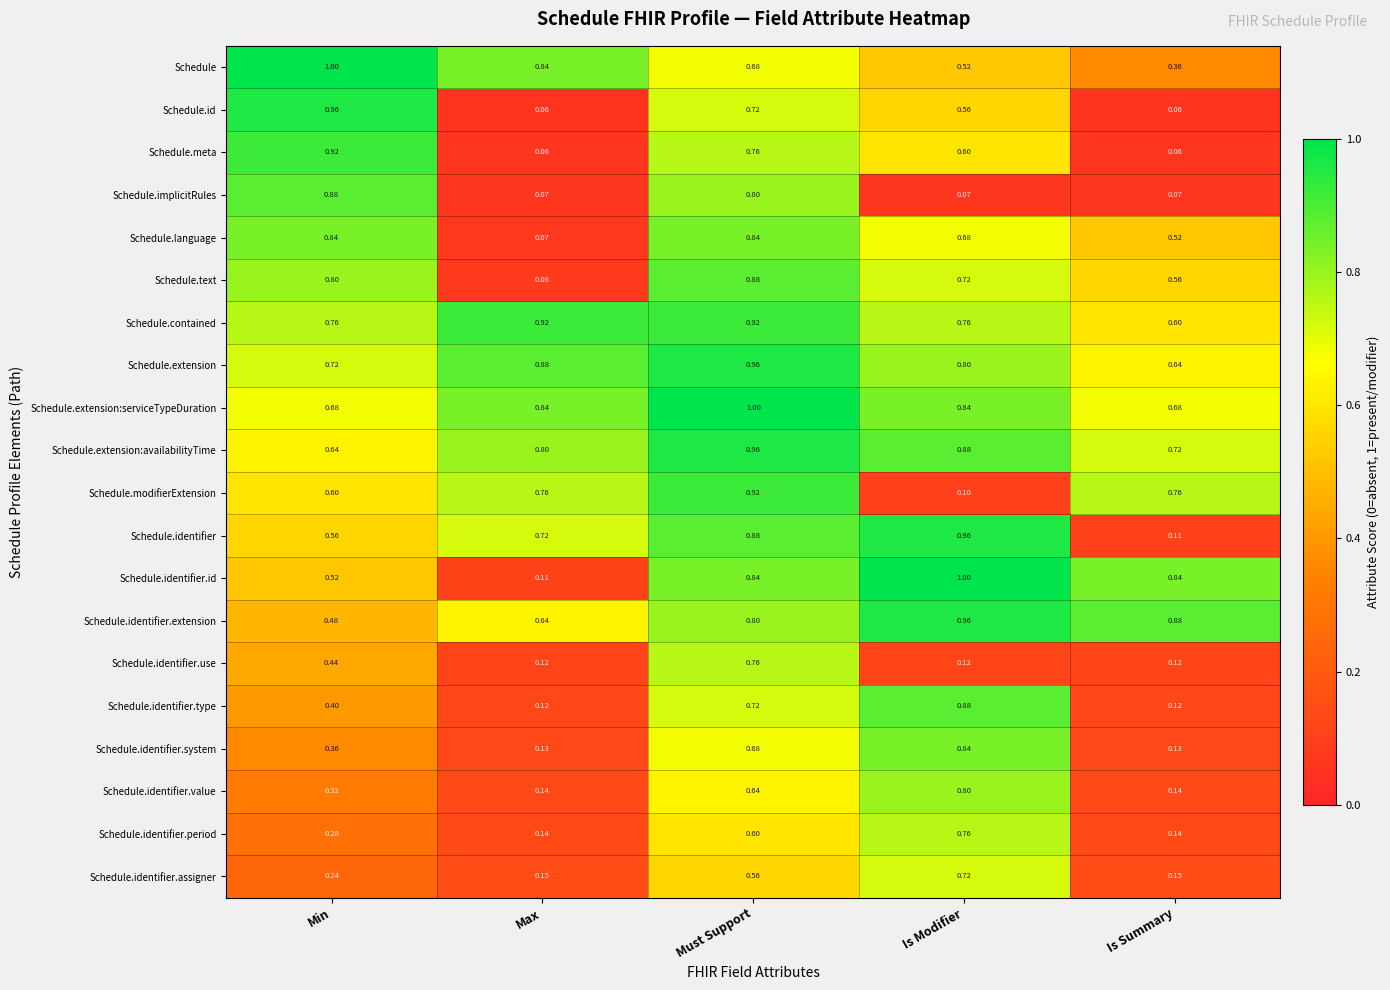

What is the greatest value displayed?

1.0